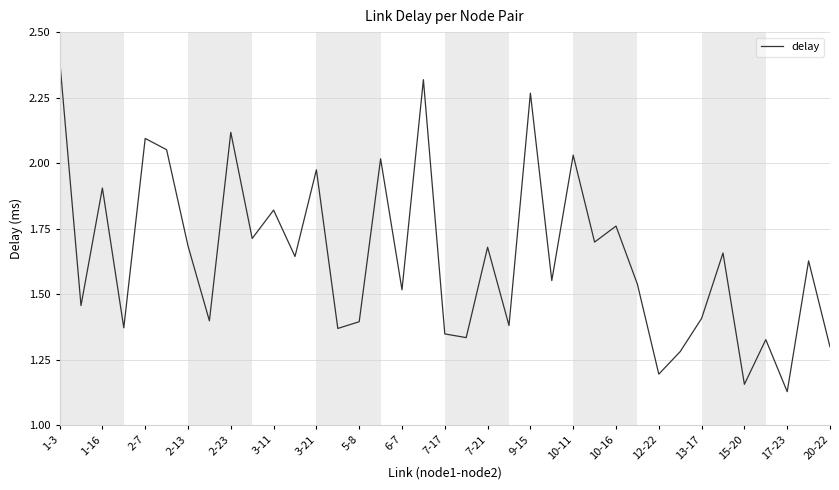

What is the greatest value displayed?

2.4